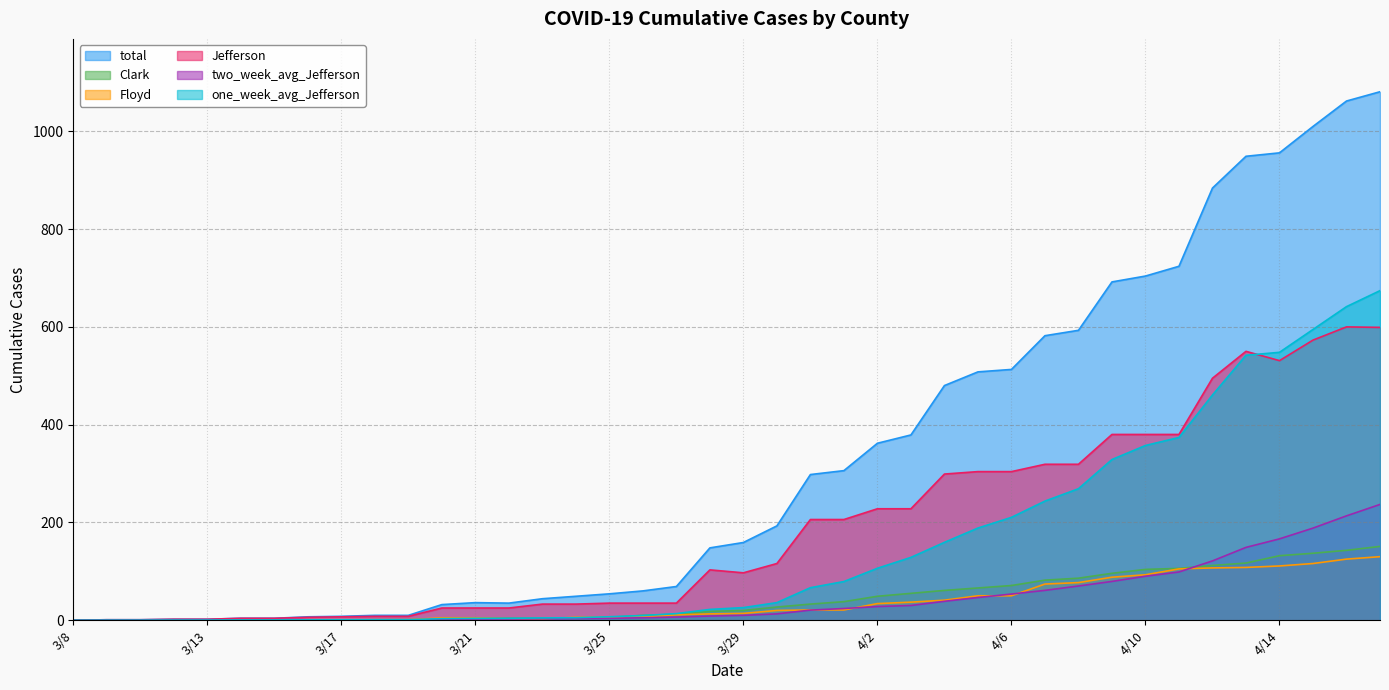

Between 3/24 and 4/2, which is larger?

4/2